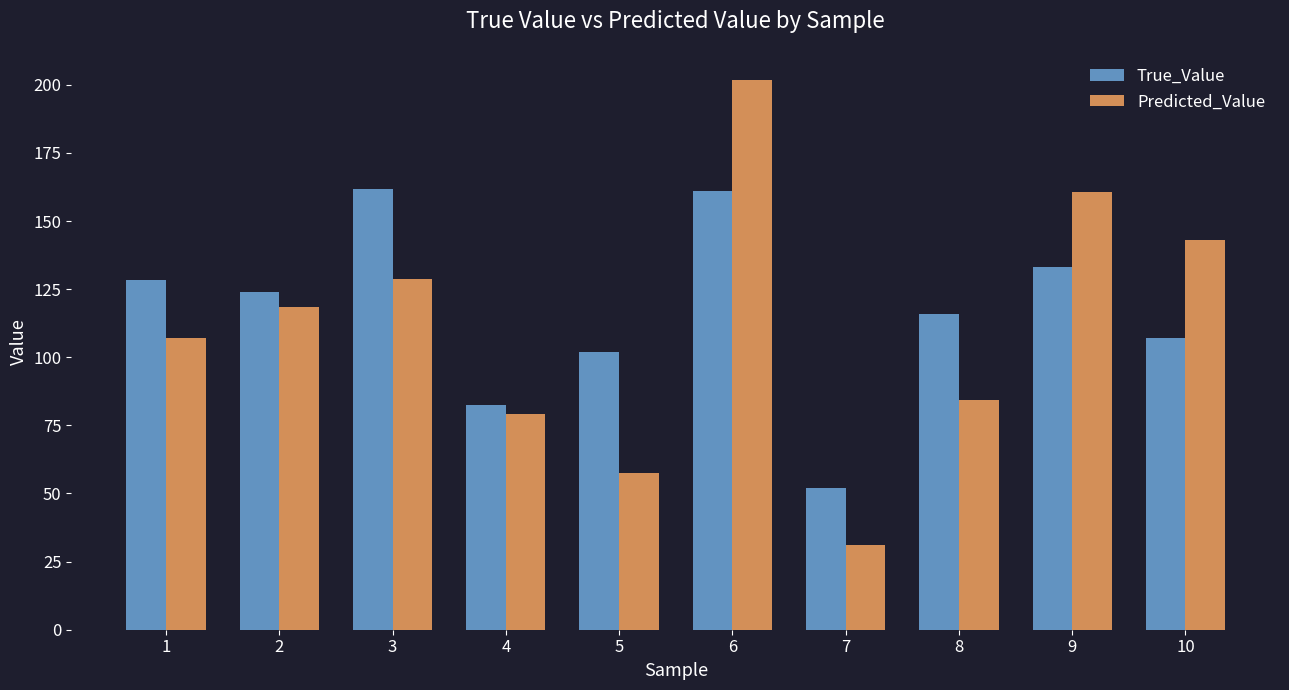

Which series has the widest spread of values?

Predicted_Value